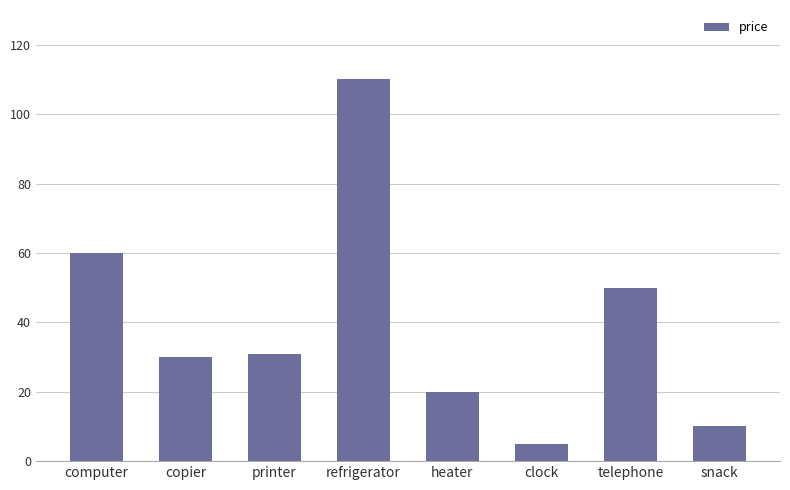

How many bars are there in total?

8